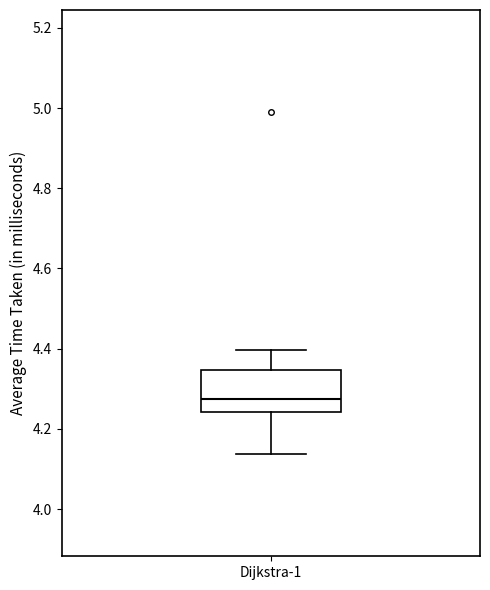

Read this box plot against the y-axis: the position of the median line, the range covered by the box, and the ends of both whiskers. The values are not printed on the chart, so give them approximately, as read against the axis.

median 4.28, box 4.24 to 4.34, whiskers 4.14 to 4.40